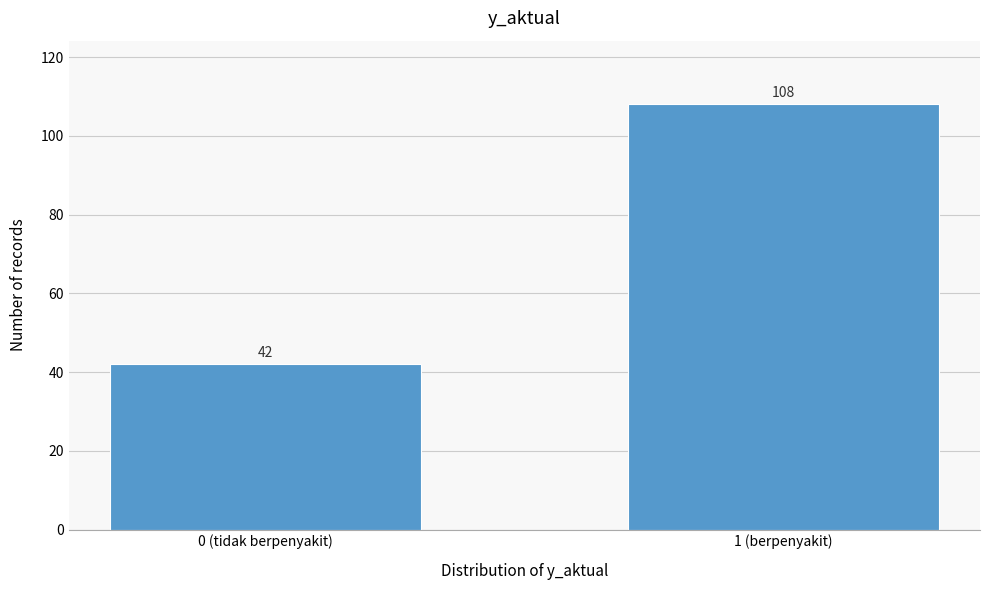

Reading left to right, transcribe all the data shown in this chart.

0 (tidak berpenyakit)=42	1 (berpenyakit)=108